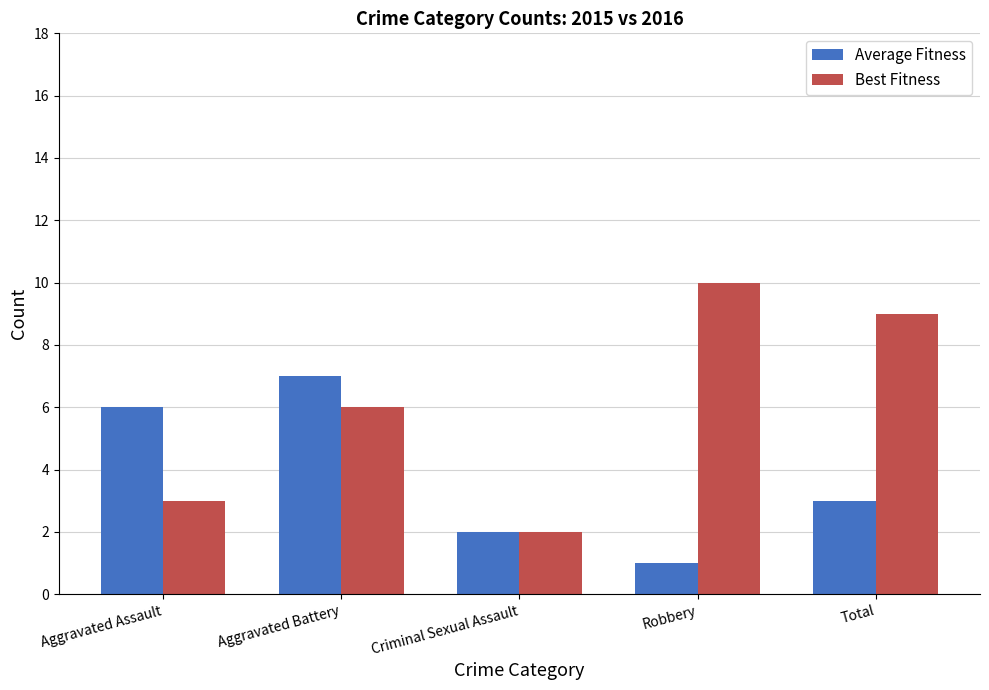

At Aggravated Battery, list the series in order from largest to smallest.

Average Fitness, Best Fitness